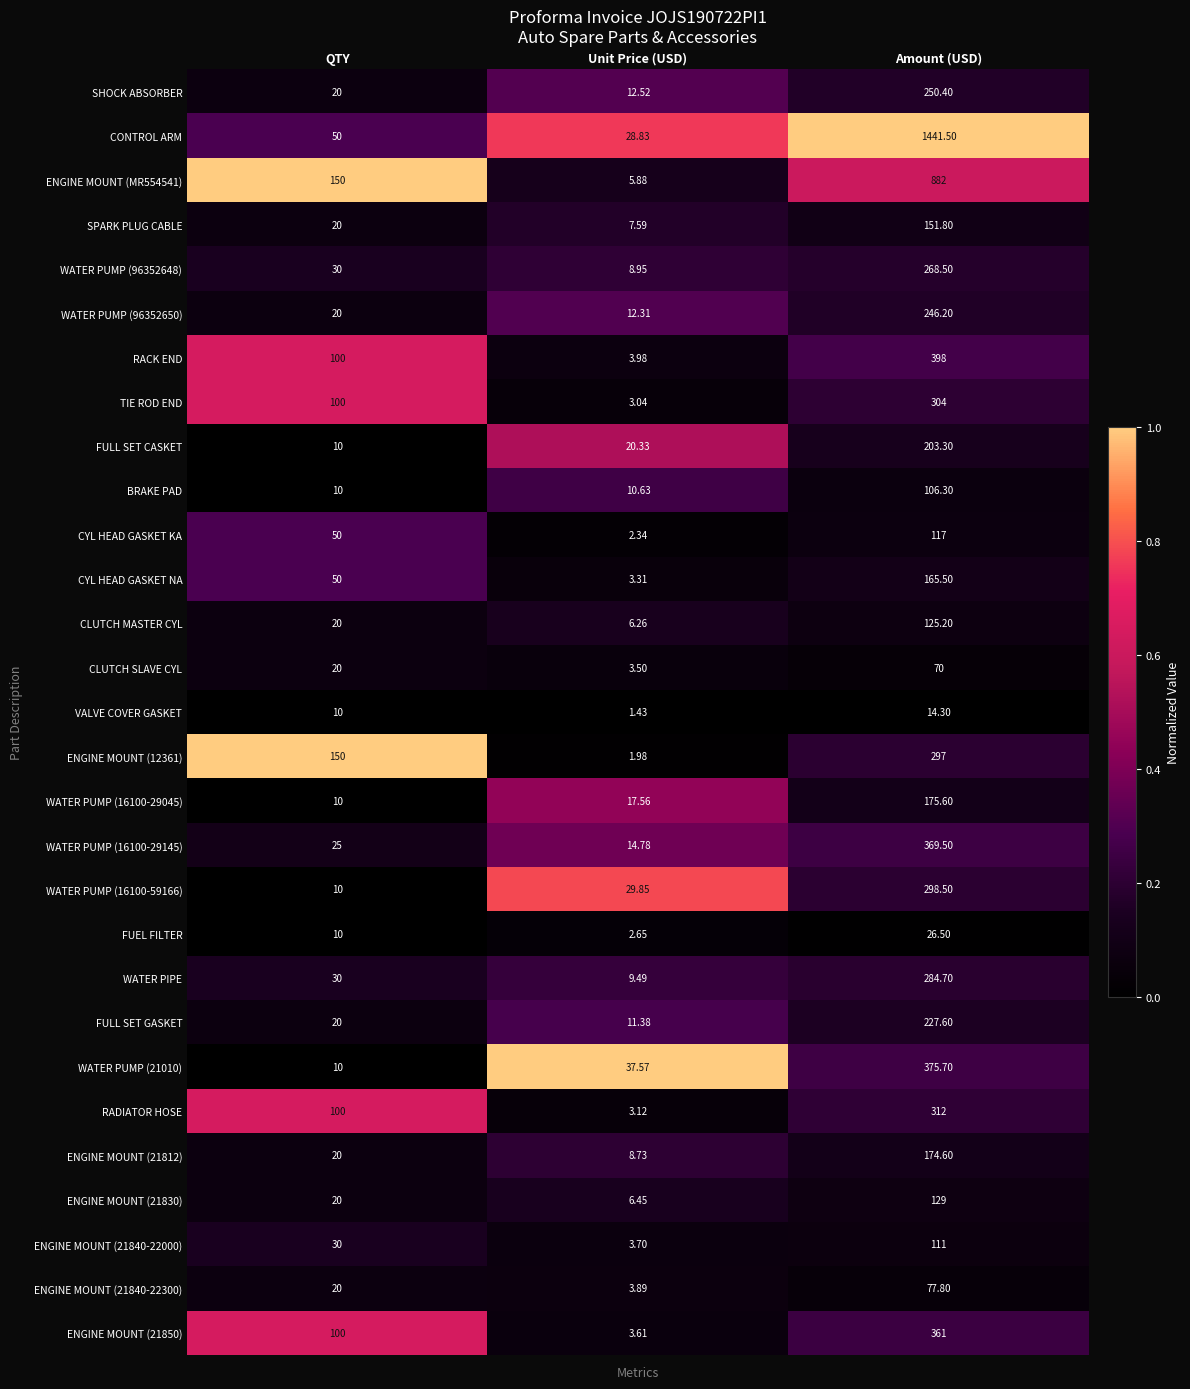

Which series changed the most between QTY and Unit Price (USD)?

ENGINE MOUNT (12361)